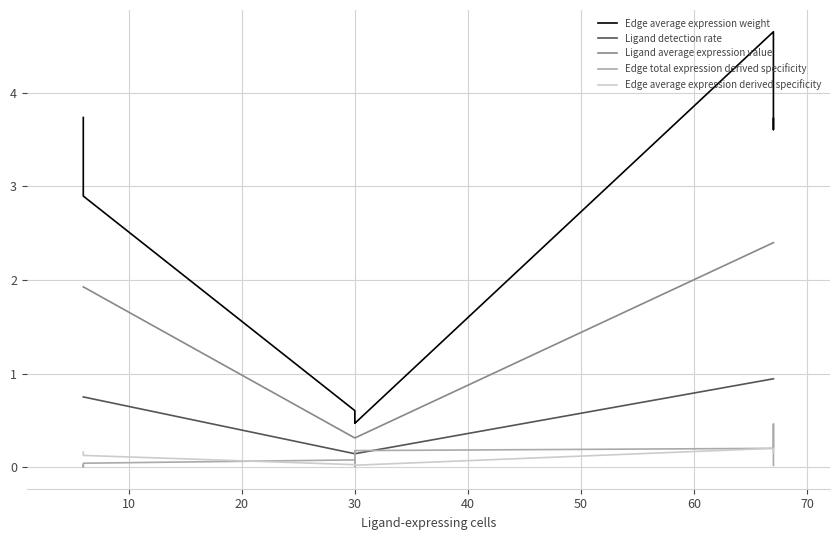

Between 60 and 10, which is larger?

60